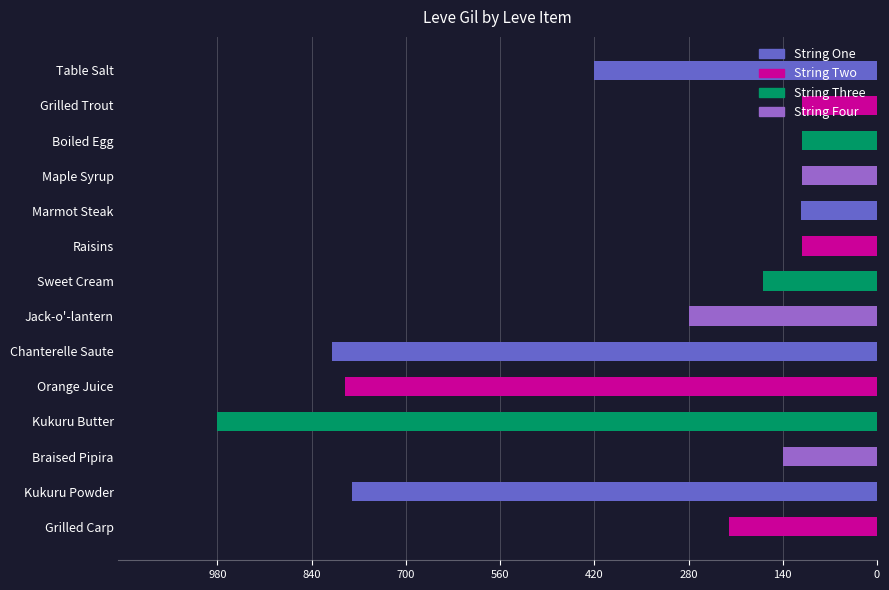

What is the minimum value shown in the chart?

112